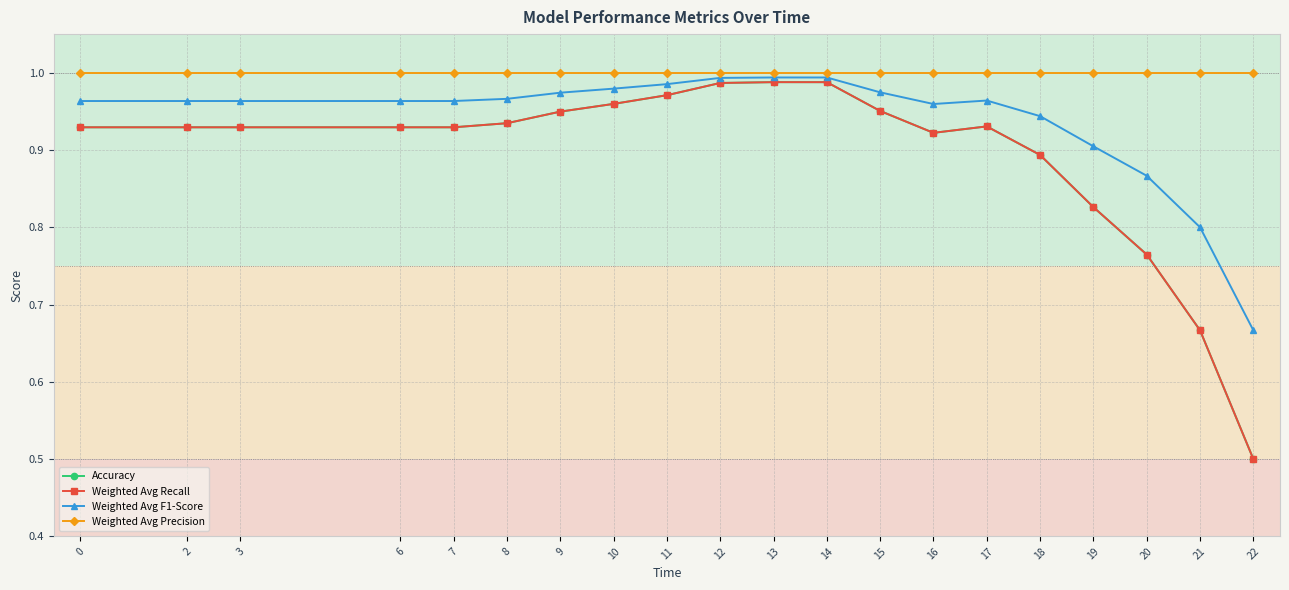

In Weighted Avg Recall, how many points are higher than both neighbors (excluding endpoints)?

2